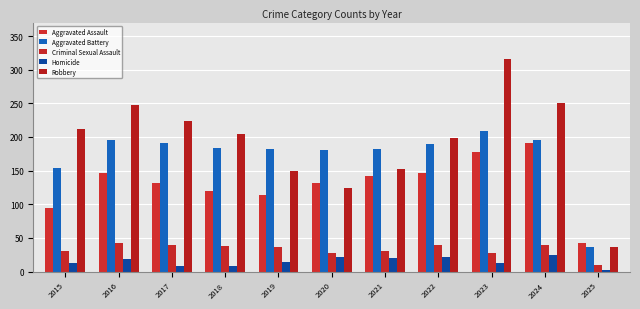

What is the average value of the Criminal Sexual Assault series?

33